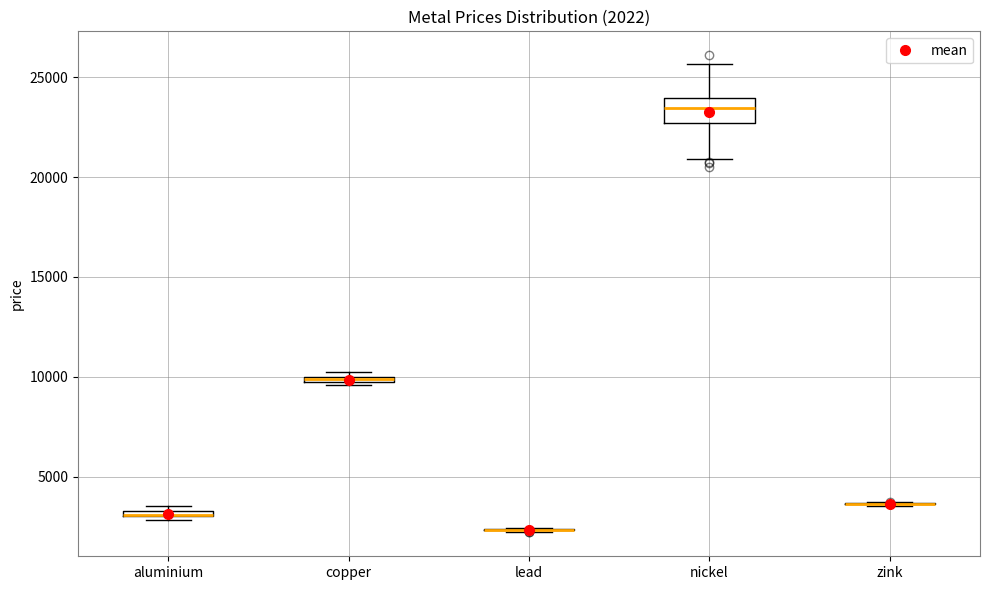

Comparing the boxes themselves (not the whiskers), which one is the tallest?

nickel